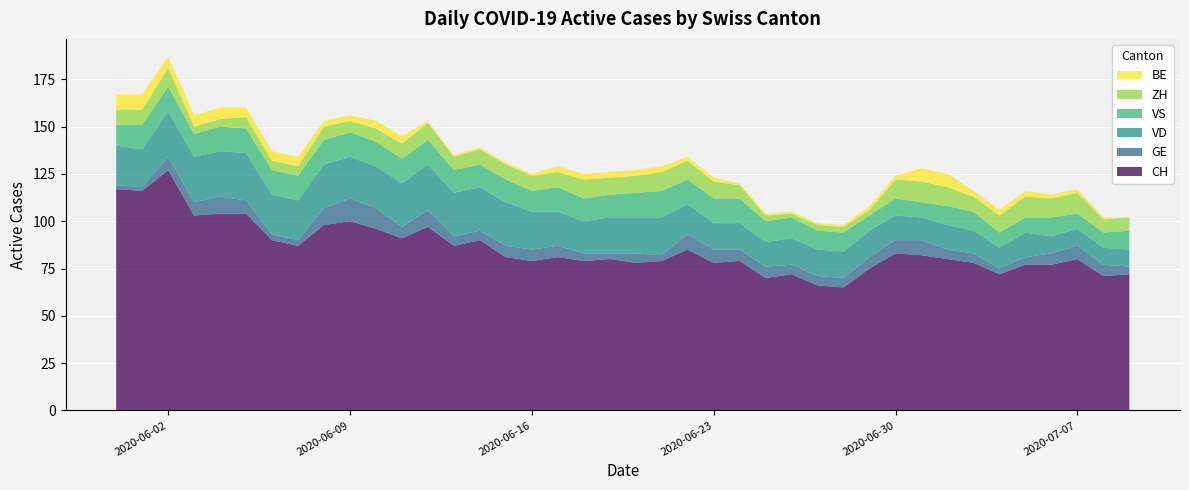

Reading left to right, transcribe all the data shown in this chart.

CH: 2020-05-31=117	2020-06-01=116	2020-06-02=127	2020-06-03=103	2020-06-04=104	2020-06-05=104	2020-06-06=90	2020-06-07=87	2020-06-08=98	2020-06-09=100	2020-06-10=96	2020-06-11=91	2020-06-12=97	2020-06-13=87	2020-06-14=90	2020-06-15=81	2020-06-16=79	2020-06-17=81	2020-06-18=79	2020-06-19=80	2020-06-20=78	2020-06-21=79	2020-06-22=85	2020-06-23=78	2020-06-24=79	2020-06-25=70	2020-06-26=72	2020-06-27=66	2020-06-28=65	2020-06-29=75	2020-06-30=83	2020-07-01=82	2020-07-02=80	2020-07-03=78	2020-07-04=72	2020-07-05=77	2020-07-06=77	2020-07-07=80	2020-07-08=71	2020-07-09=72
GE: 2020-05-31=2	2020-06-01=2	2020-06-02=7	2020-06-03=7	2020-06-04=9	2020-06-05=7	2020-06-06=3	2020-06-07=3	2020-06-08=9	2020-06-09=12	2020-06-10=11	2020-06-11=6	2020-06-12=9	2020-06-13=5	2020-06-14=5	2020-06-15=6	2020-06-16=6	2020-06-17=6	2020-06-18=4	2020-06-19=3	2020-06-20=5	2020-06-21=3	2020-06-22=8	2020-06-23=7	2020-06-24=6	2020-06-25=6	2020-06-26=5	2020-06-27=5	2020-06-28=5	2020-06-29=6	2020-06-30=7	2020-07-01=8	2020-07-02=5	2020-07-03=5	2020-07-04=3	2020-07-05=4	2020-07-06=6	2020-07-07=7	2020-07-08=6	2020-07-09=4
VD: 2020-05-31=21	2020-06-01=20	2020-06-02=24	2020-06-03=24	2020-06-04=24	2020-06-05=25	2020-06-06=21	2020-06-07=21	2020-06-08=23	2020-06-09=22	2020-06-10=22	2020-06-11=23	2020-06-12=24	2020-06-13=23	2020-06-14=23	2020-06-15=23	2020-06-16=20	2020-06-17=18	2020-06-18=17	2020-06-19=19	2020-06-20=19	2020-06-21=20	2020-06-22=16	2020-06-23=14	2020-06-24=14	2020-06-25=13	2020-06-26=14	2020-06-27=14	2020-06-28=14	2020-06-29=14	2020-06-30=13	2020-07-01=12	2020-07-02=13	2020-07-03=12	2020-07-04=11	2020-07-05=13	2020-07-06=9	2020-07-07=9	2020-07-08=9	2020-07-09=9
VS: 2020-05-31=11	2020-06-01=13	2020-06-02=13	2020-06-03=12	2020-06-04=13	2020-06-05=13	2020-06-06=13	2020-06-07=13	2020-06-08=13	2020-06-09=13	2020-06-10=13	2020-06-11=13	2020-06-12=13	2020-06-13=12	2020-06-14=12	2020-06-15=12	2020-06-16=11	2020-06-17=13	2020-06-18=12	2020-06-19=12	2020-06-20=13	2020-06-21=14	2020-06-22=13	2020-06-23=13	2020-06-24=13	2020-06-25=11	2020-06-26=11	2020-06-27=10	2020-06-28=10	2020-06-29=8	2020-06-30=9	2020-07-01=8	2020-07-02=10	2020-07-03=10	2020-07-04=8	2020-07-05=8	2020-07-06=10	2020-07-07=8	2020-07-08=8	2020-07-09=10
ZH: 2020-05-31=8	2020-06-01=8	2020-06-02=10	2020-06-03=4	2020-06-04=4	2020-06-05=6	2020-06-06=5	2020-06-07=5	2020-06-08=7	2020-06-09=6	2020-06-10=7	2020-06-11=8	2020-06-12=9	2020-06-13=7	2020-06-14=8	2020-06-15=8	2020-06-16=8	2020-06-17=8	2020-06-18=10	2020-06-19=9	2020-06-20=9	2020-06-21=10	2020-06-22=10	2020-06-23=9	2020-06-24=7	2020-06-25=3	2020-06-26=2	2020-06-27=3	2020-06-28=3	2020-06-29=3	2020-06-30=10	2020-07-01=11	2020-07-02=10	2020-07-03=8	2020-07-04=9	2020-07-05=11	2020-07-06=10	2020-07-07=11	2020-07-08=7	2020-07-09=7
BE: 2020-05-31=8	2020-06-01=8	2020-06-02=6	2020-06-03=6	2020-06-04=6	2020-06-05=5	2020-06-06=5	2020-06-07=5	2020-06-08=3	2020-06-09=3	2020-06-10=4	2020-06-11=4	2020-06-12=1	2020-06-13=1	2020-06-14=1	2020-06-15=1	2020-06-16=1	2020-06-17=3	2020-06-18=3	2020-06-19=3	2020-06-20=3	2020-06-21=3	2020-06-22=2	2020-06-23=2	2020-06-24=1	2020-06-25=1	2020-06-26=1	2020-06-27=1	2020-06-28=1	2020-06-29=2	2020-06-30=2	2020-07-01=7	2020-07-02=7	2020-07-03=3	2020-07-04=3	2020-07-05=3	2020-07-06=2	2020-07-07=2	2020-07-08=1	2020-07-09=0